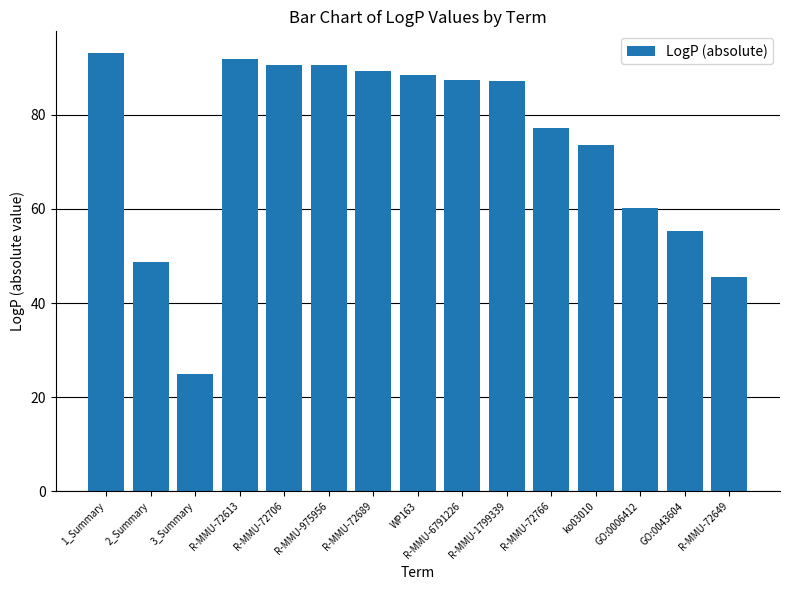

Where does the data first go above 87?

1_Summary